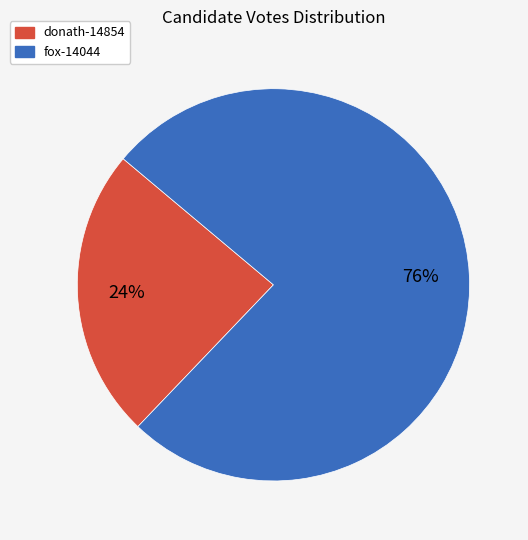

Which category accounts for the majority?

fox-14044